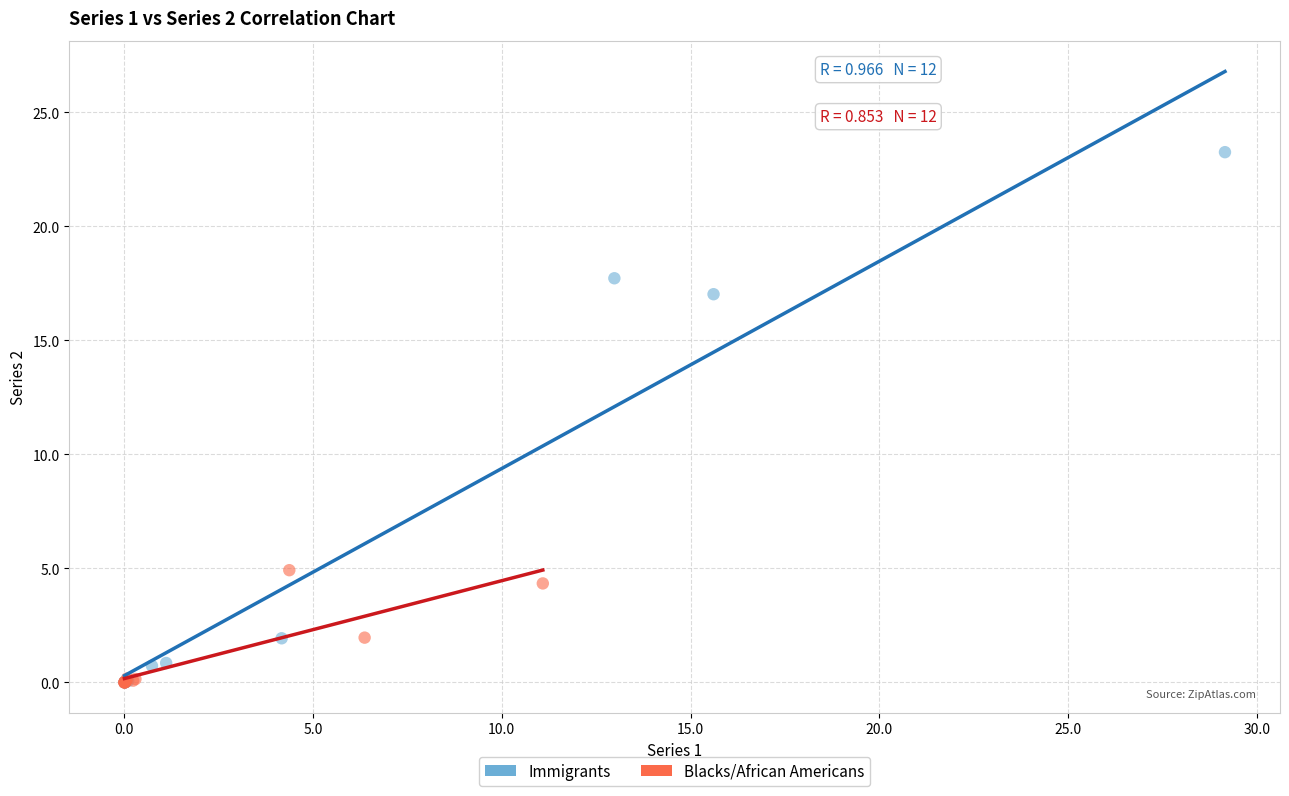

What are all the series names shown in the legend?

Immigrants, Blacks/African Americans